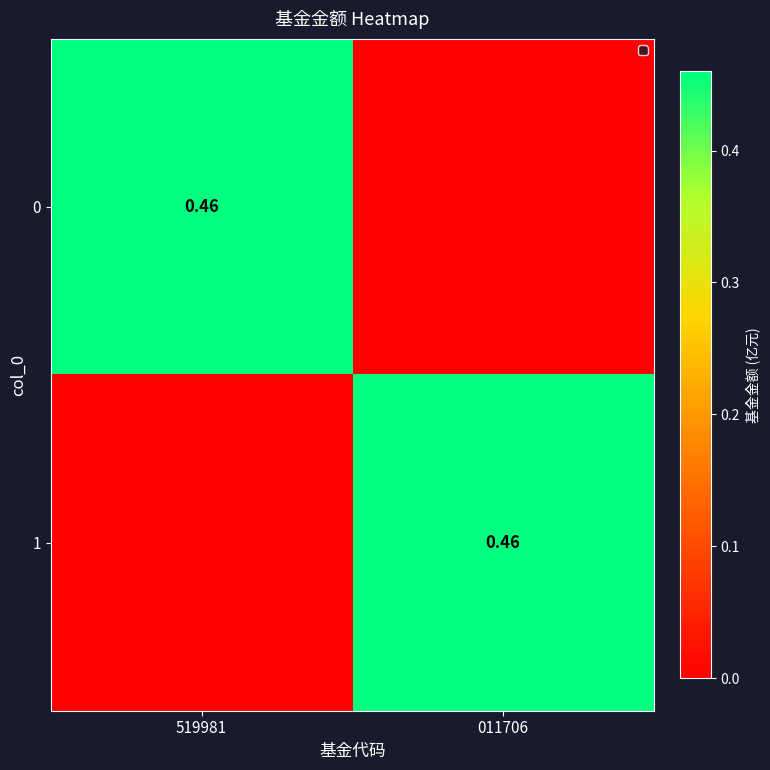

Read the 0 value at 519981.

0.5